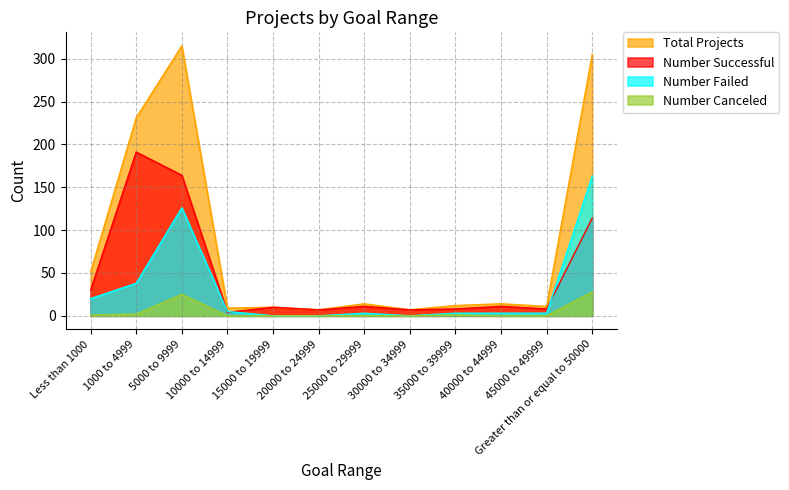

What is the sum of all Total Projects values?

986